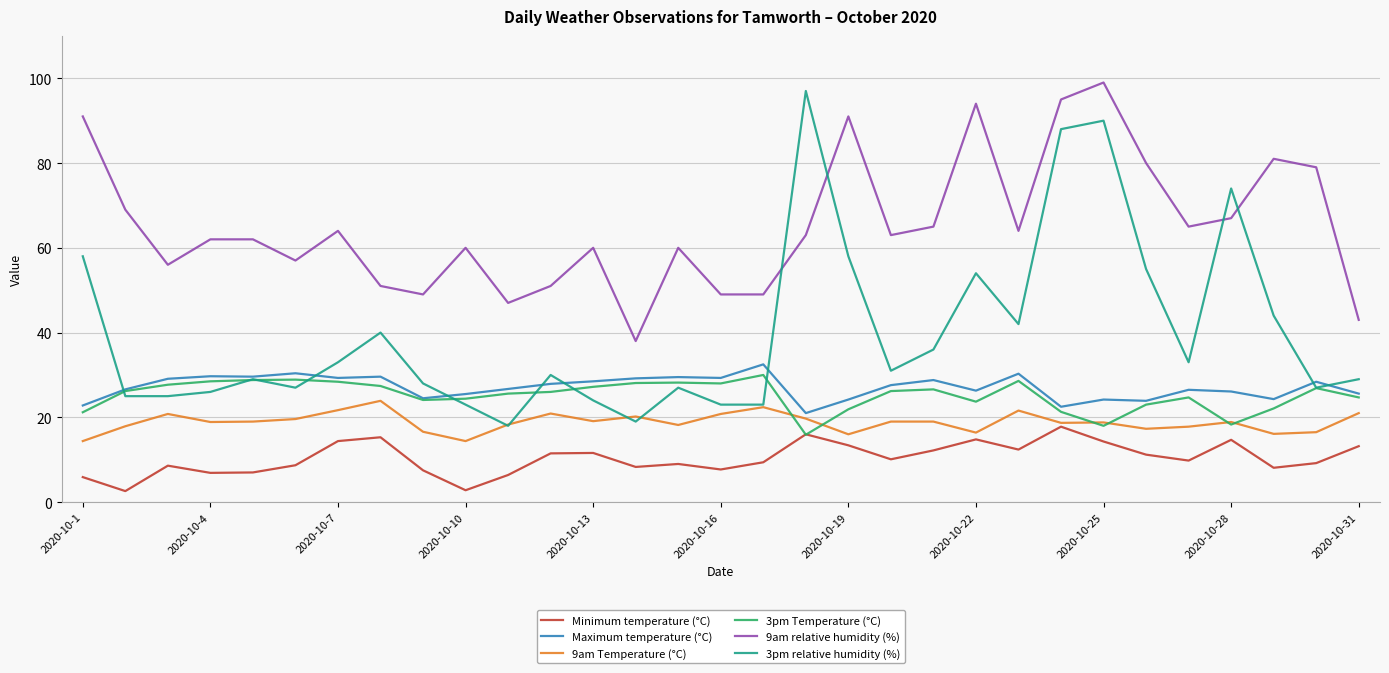

What is the minimum value shown in the chart?

2.6